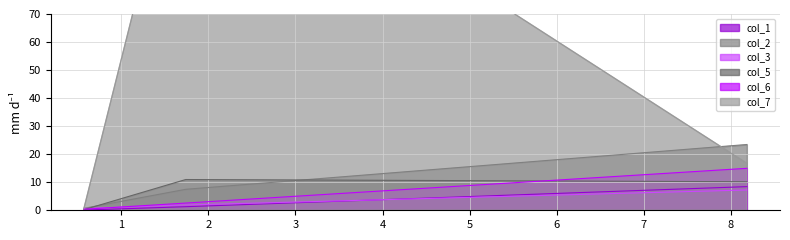

What is the maximum value shown in the chart?

145.4